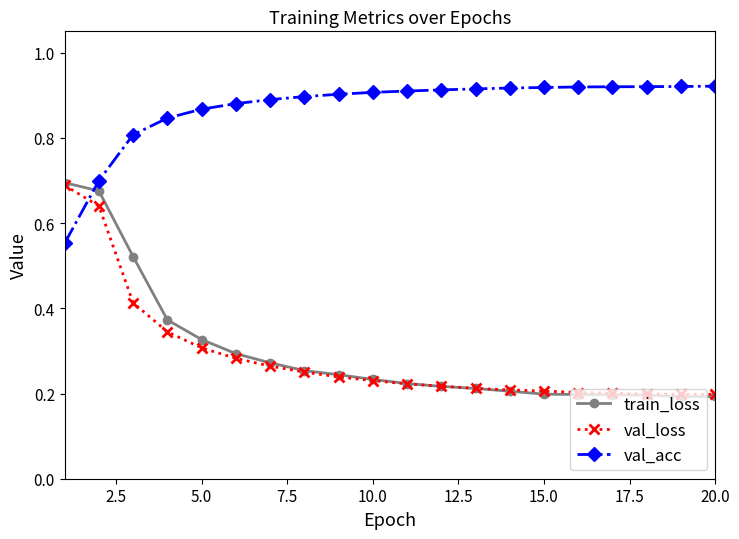

Which series has the widest spread of values?

train_loss